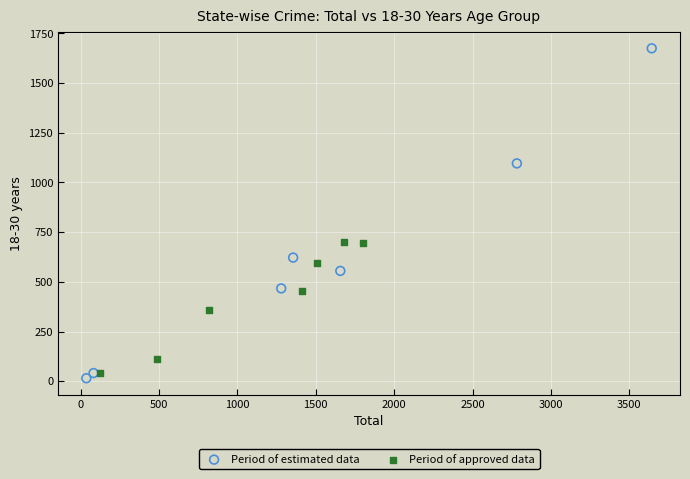

Which series reaches the maximum Y coordinate?

Period of estimated data